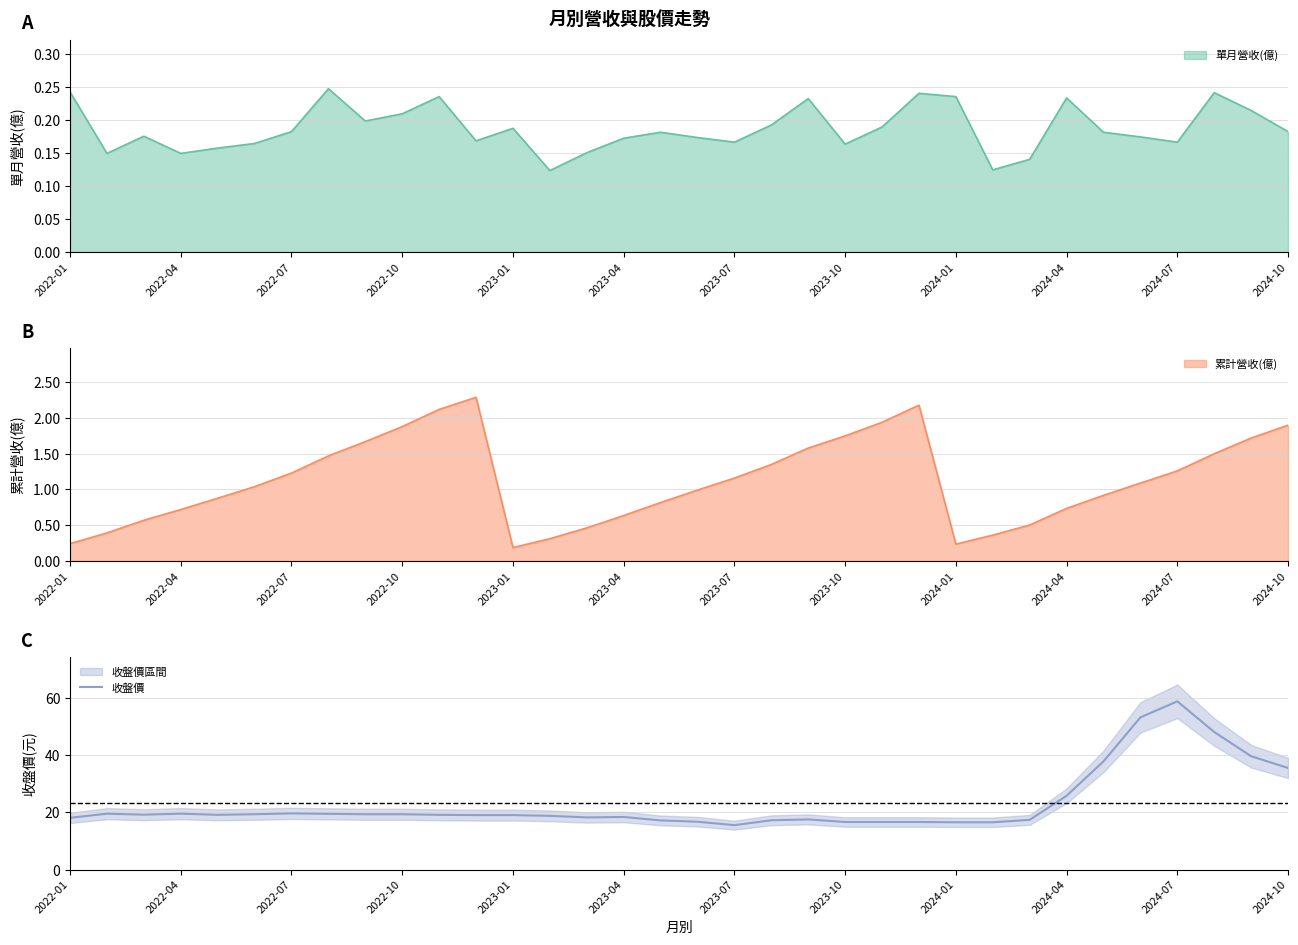

What is the average value?

23.2